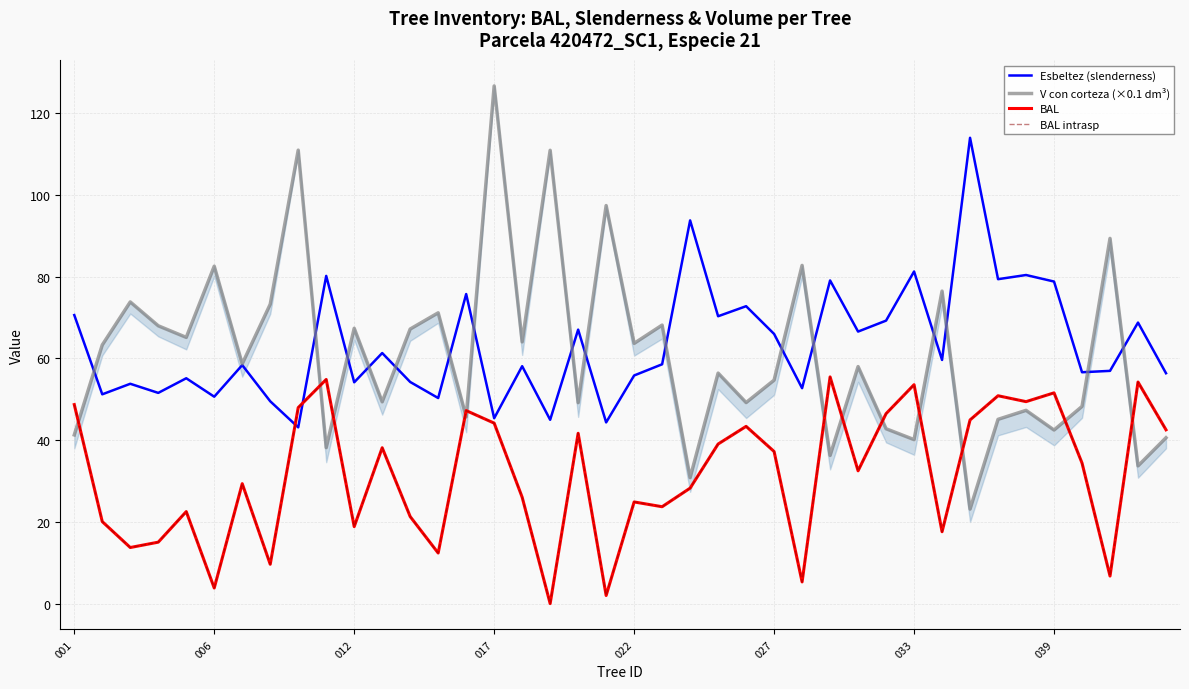

True or false: BAL intrasp and BAL intersect in this chart.

False